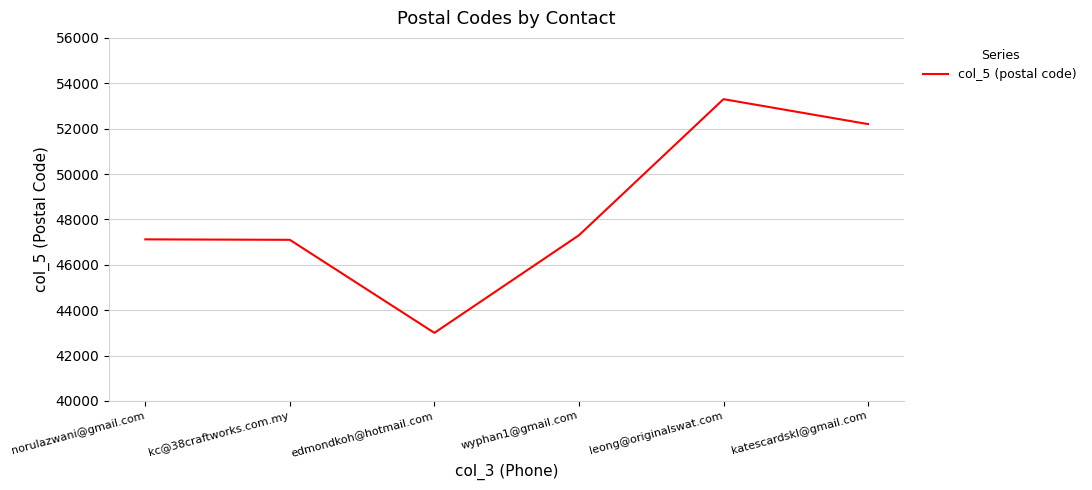

What is the ratio of the value at edmondkoh@hotmail.com to the value at katescardskl@gmail.com?

0.8